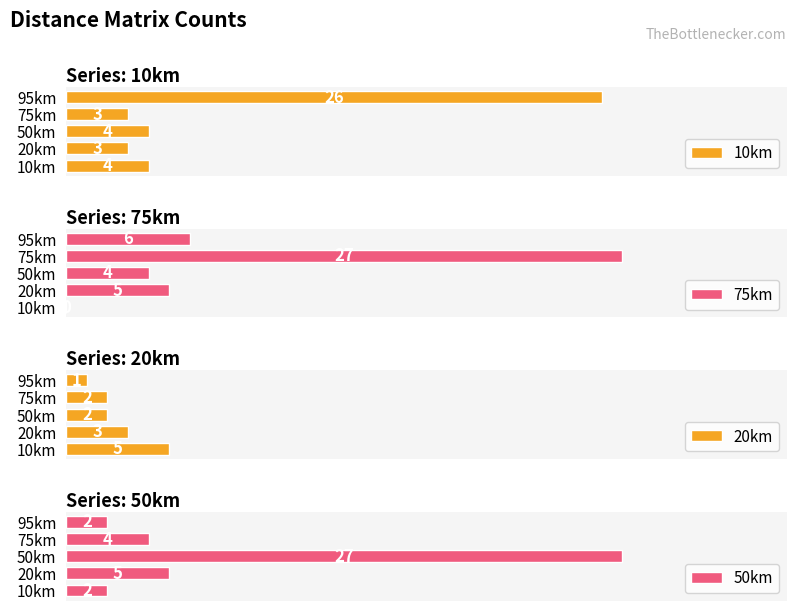

How many groups of bars are there?

5